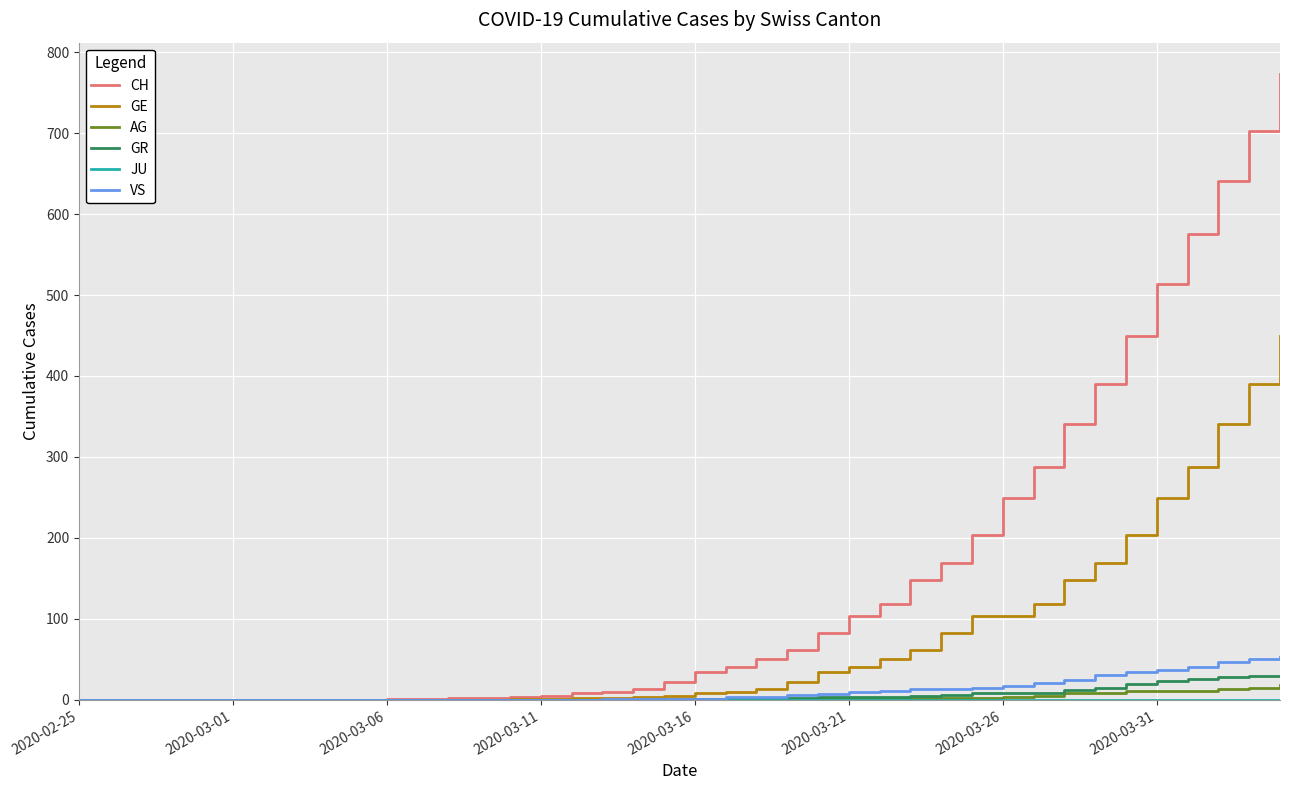

Which series has the largest range (max minus min)?

CH